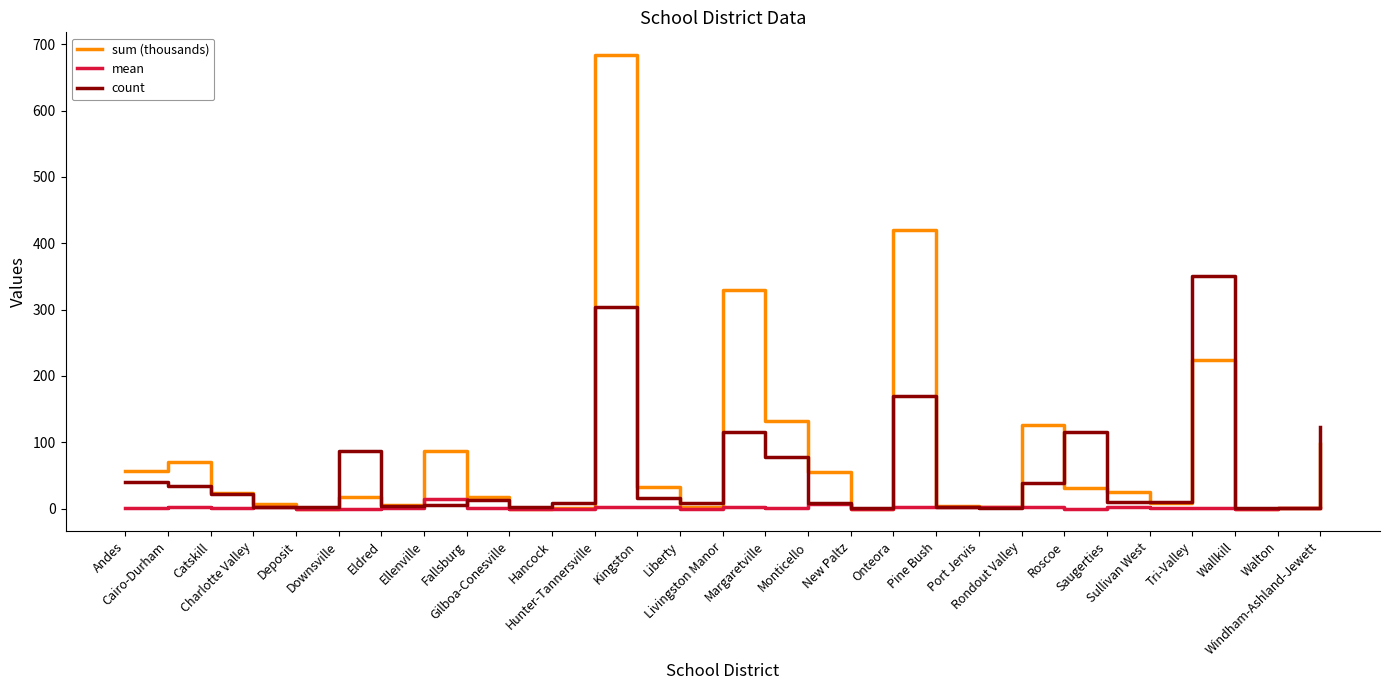

What are all the series names shown in the legend?

sum (thousands), mean, count